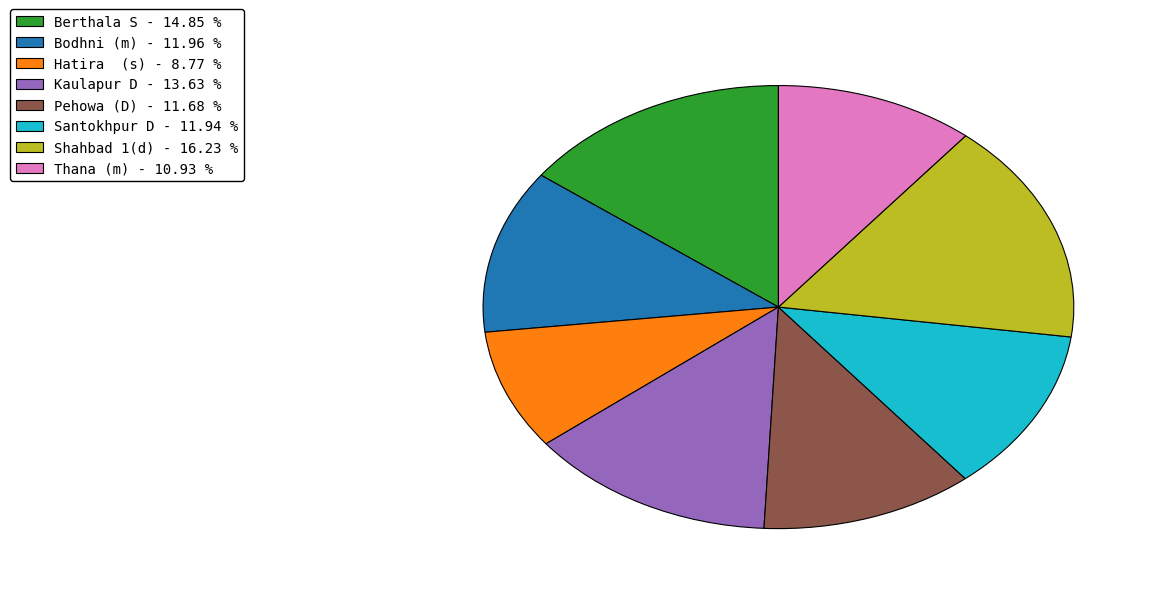

Does any single category account for the majority?

No